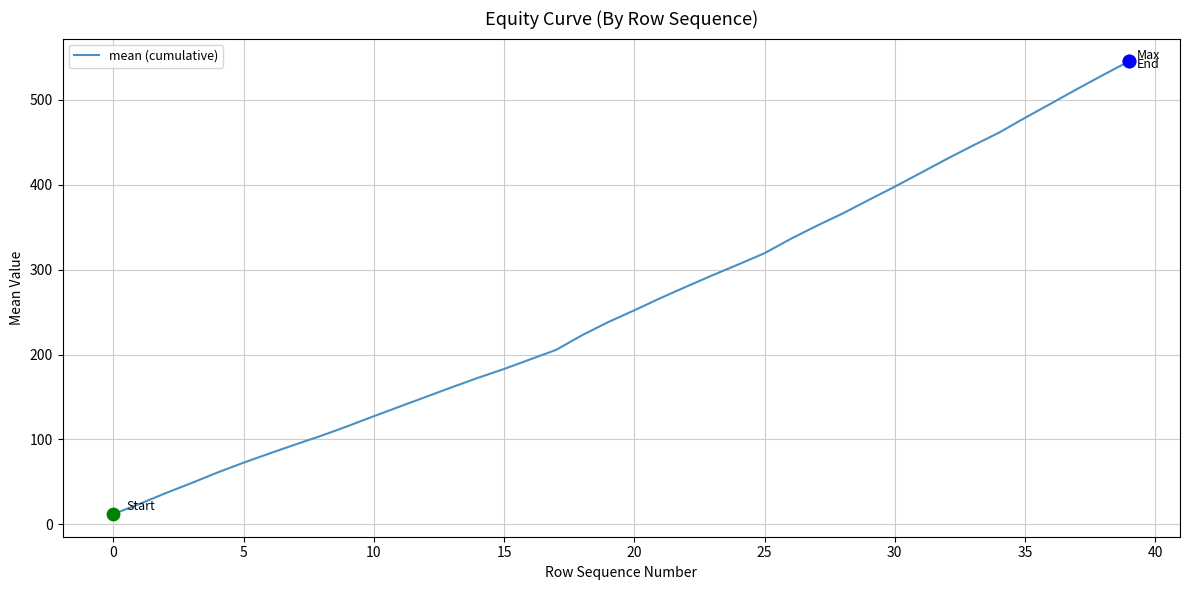

What is the difference between the maximum and minimum values?

533.0